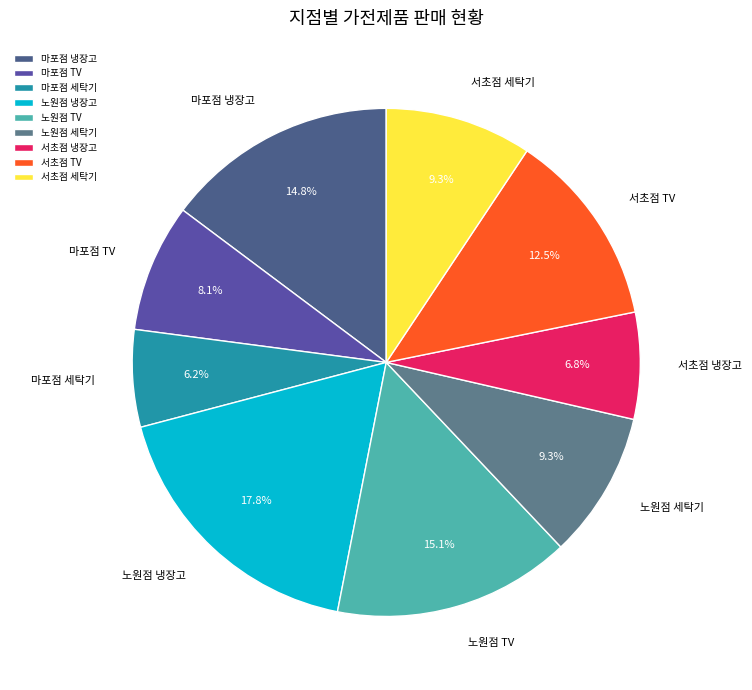

Is there a majority slice in this chart?

No